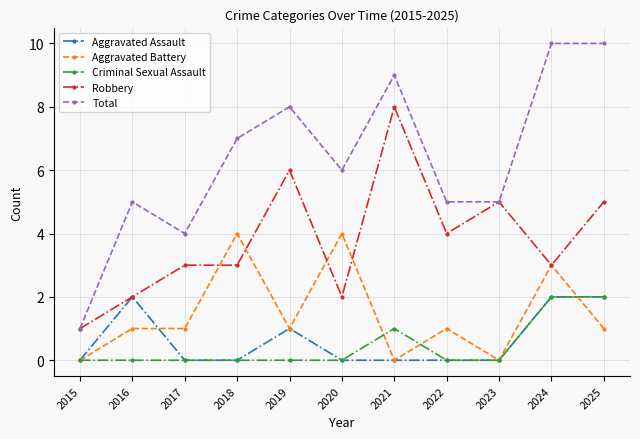

True or false: Total and Aggravated Assault cross at least once.

False